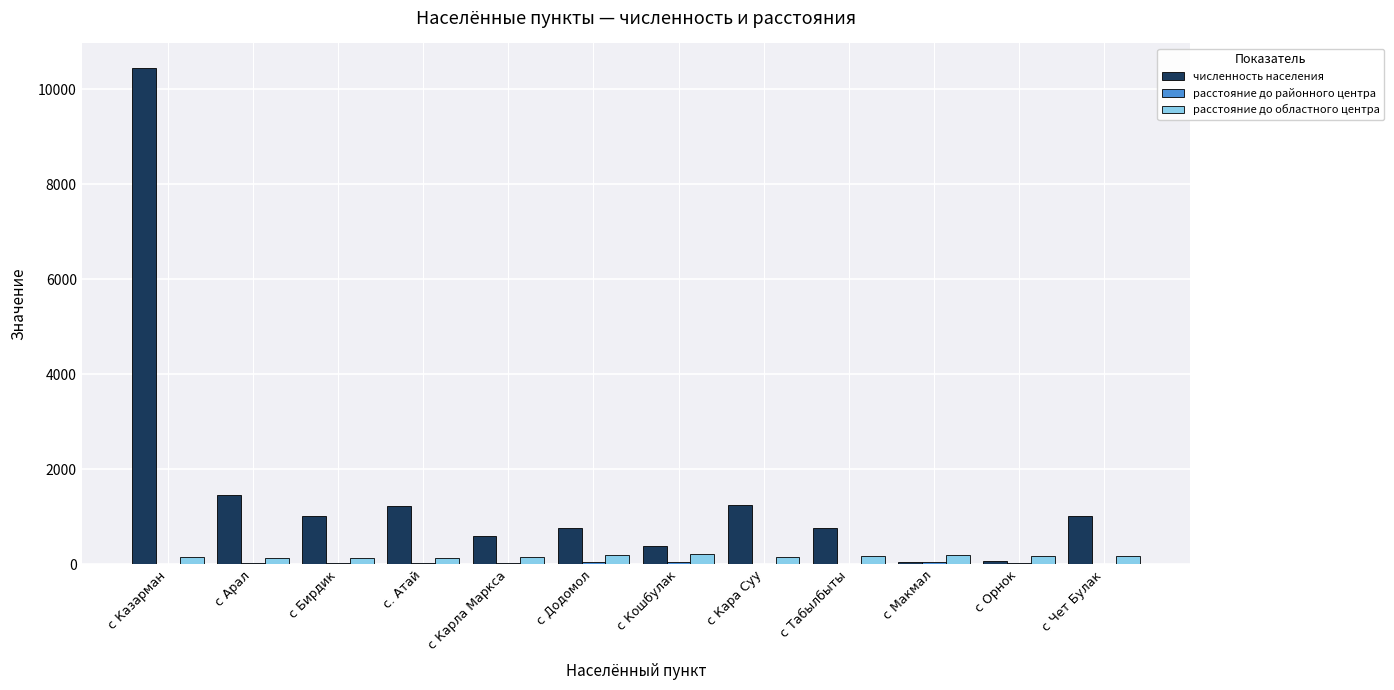

At which label is численность населения closest to 5244?

с Арал